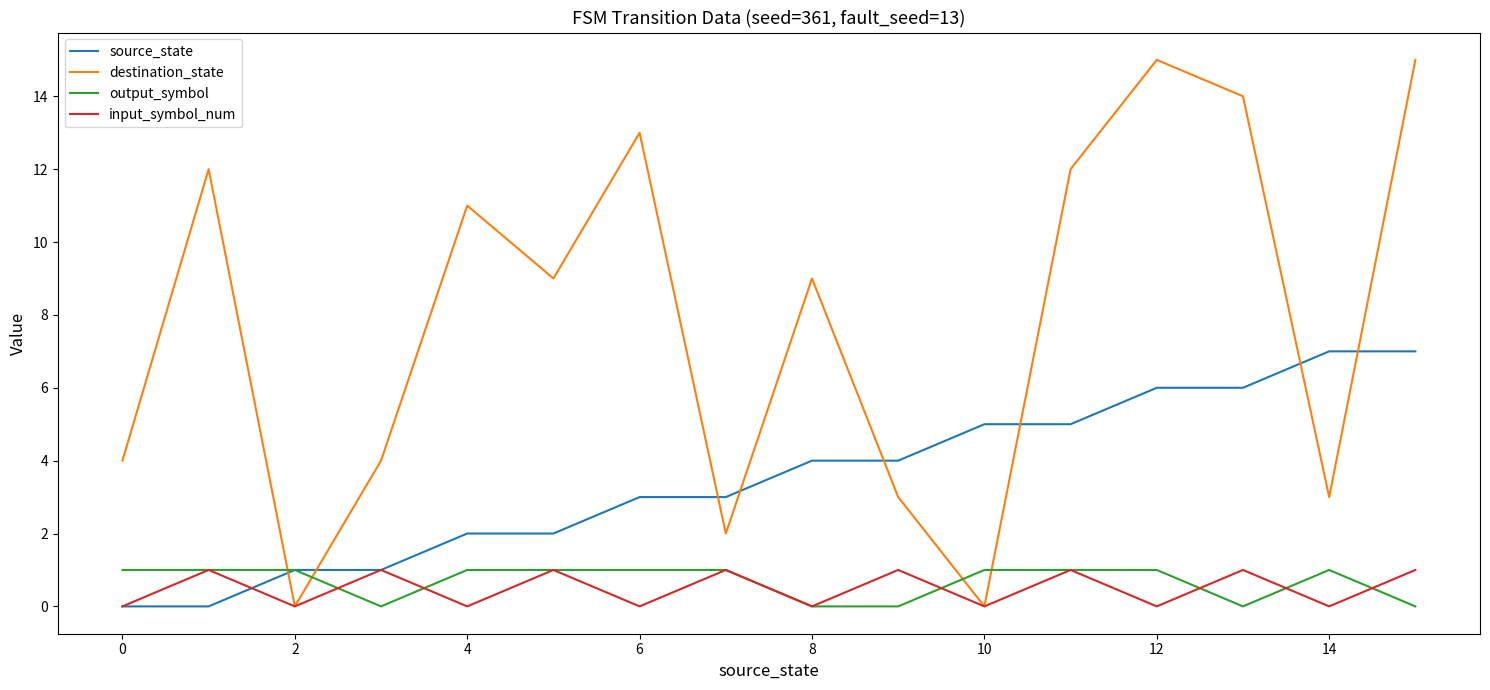

True or false: output_symbol and input_symbol_num intersect in this chart.

True